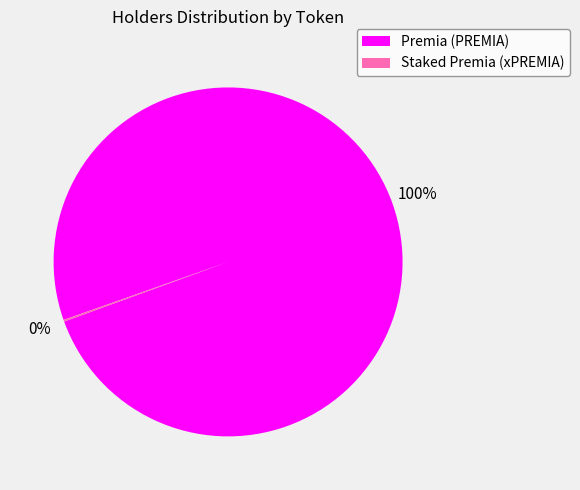

Is it true that Premia (PREMIA) is 93% of the pie?

False